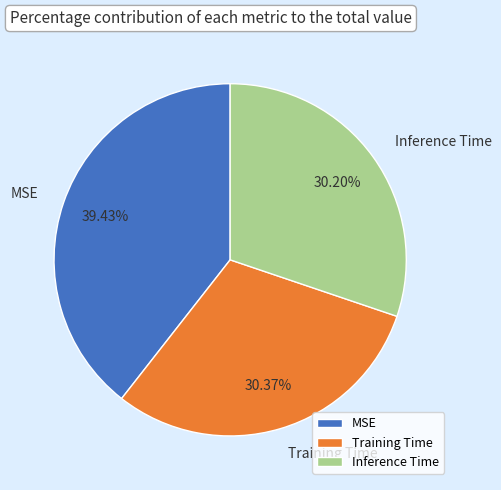

Is the sum of Inference Time and MSE greater than half?

Yes